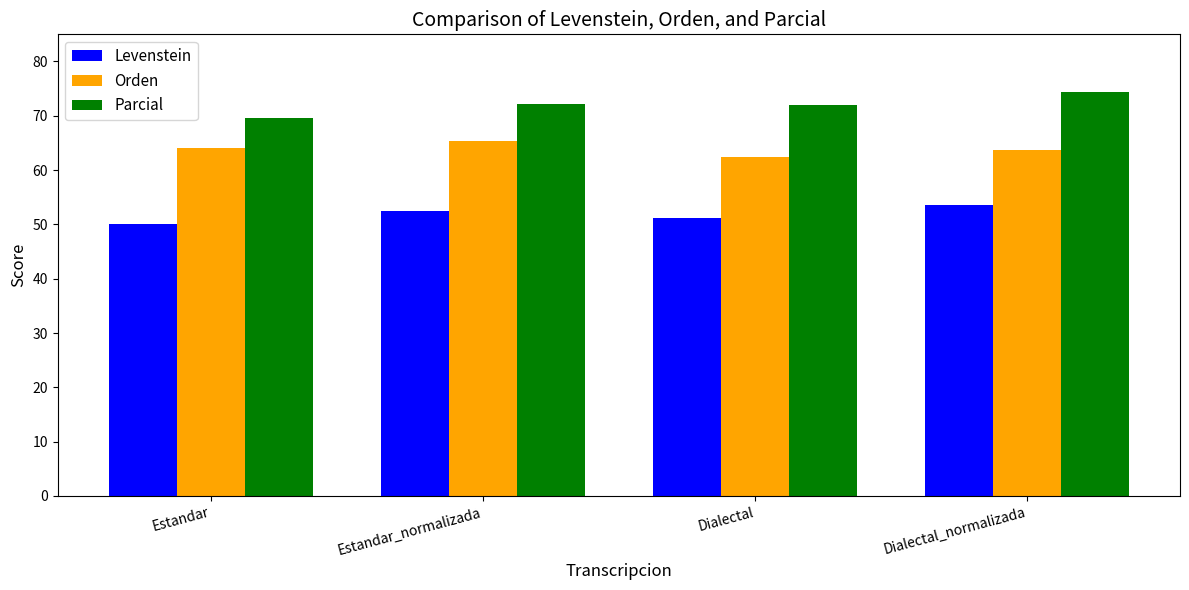

Which label corresponds to the largest value in the chart?

Dialectal_normalizada